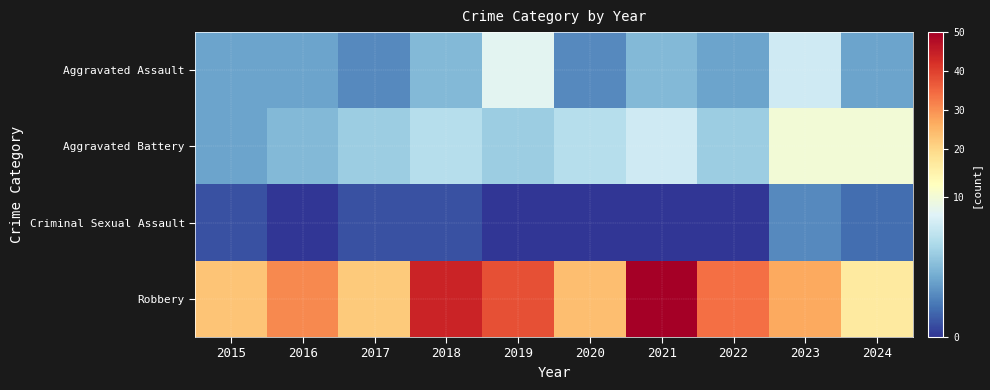

What is the spread (max minus min) of values at 2018?

43